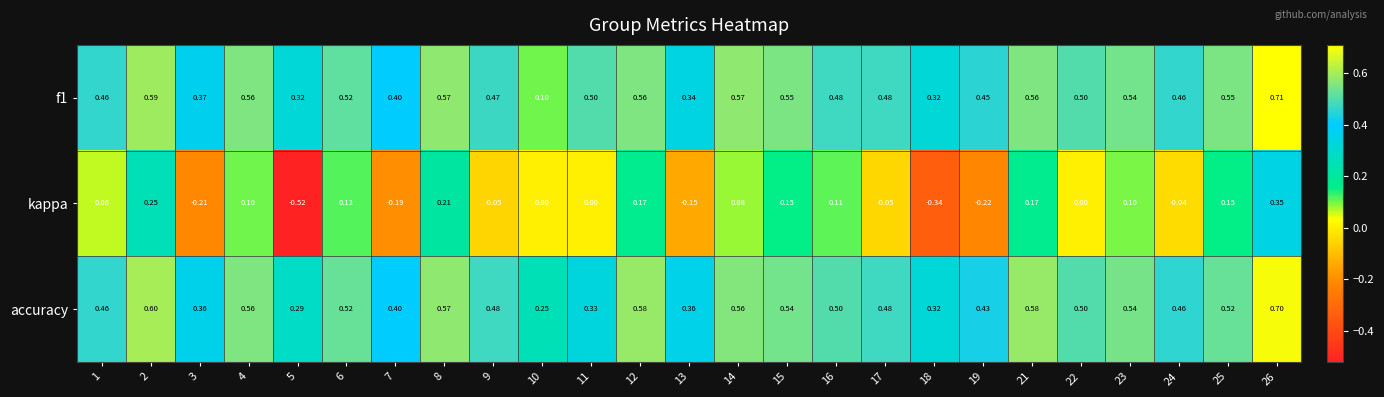

Which series has the widest spread of values?

kappa